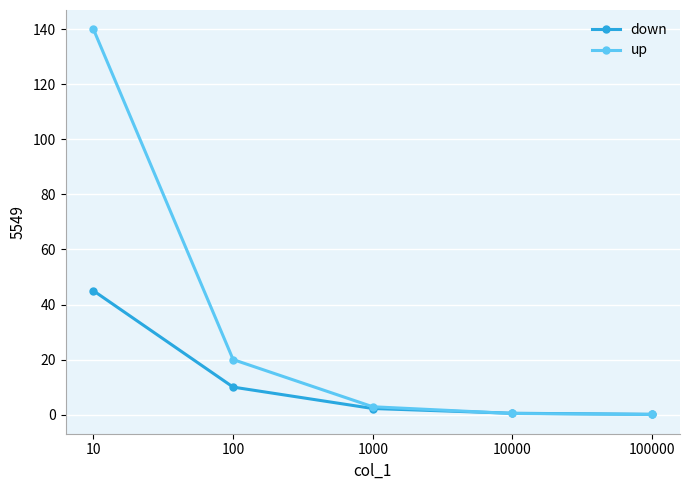

Does the chart have visible grid lines?

Yes